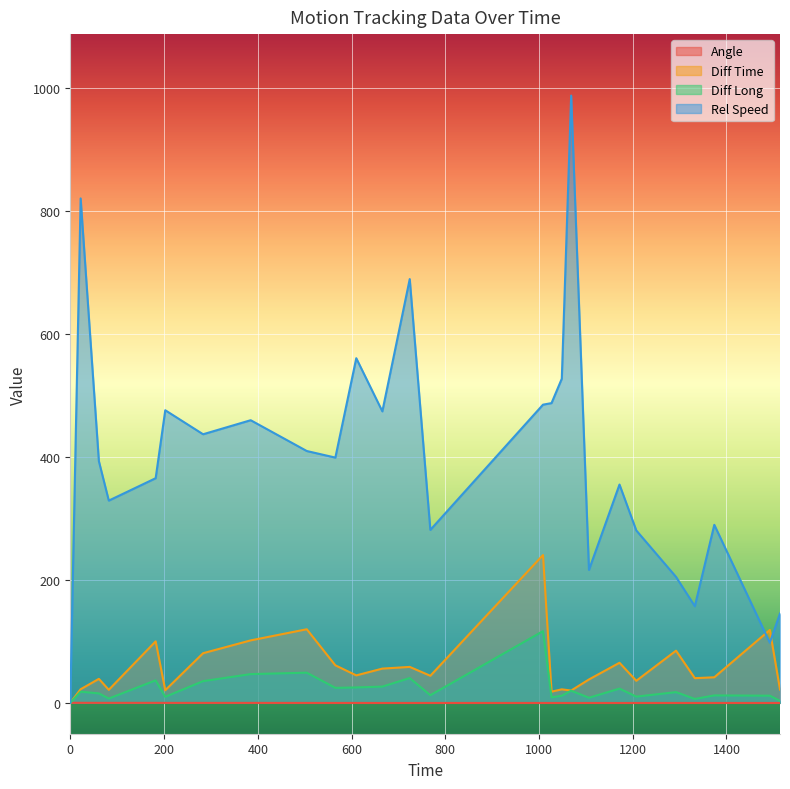

How many lines are shown in the chart?

4